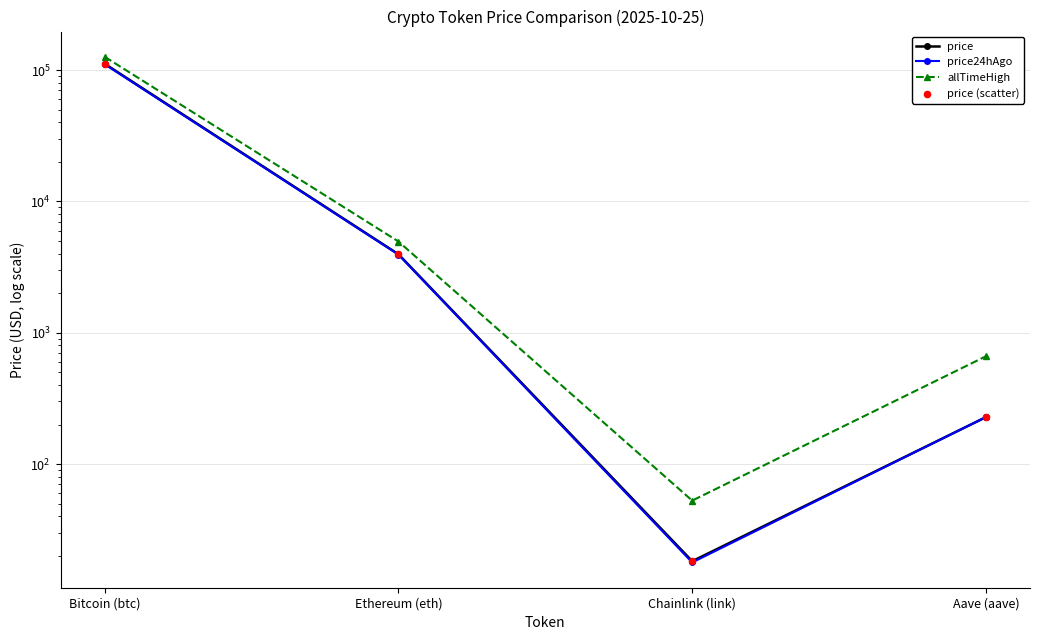

What is the total value across all series at Aave (aave)?

1345.0